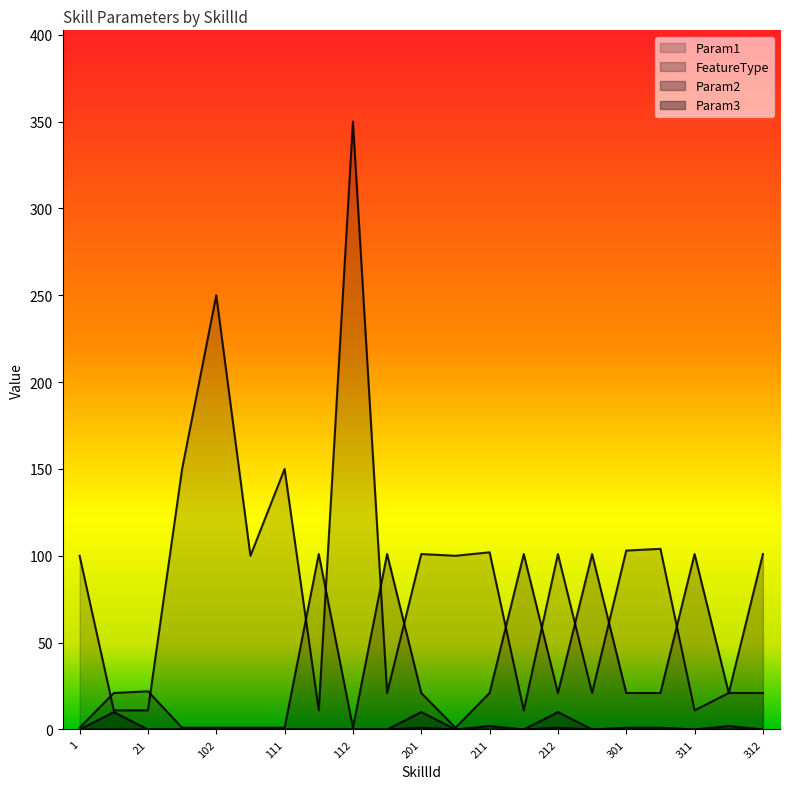

True or false: Param1 and Param3 intersect in this chart.

False